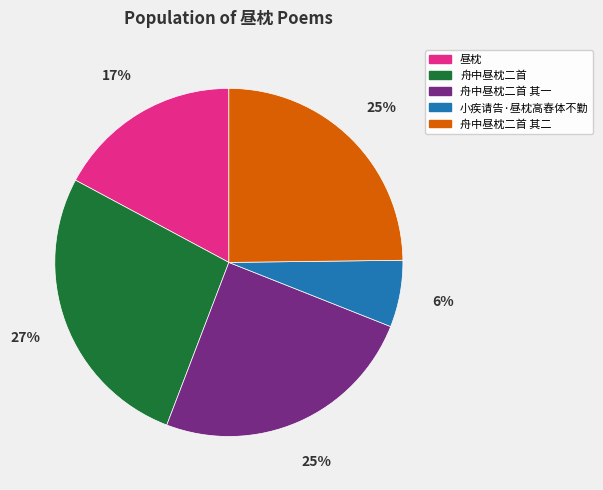

Is the sum of 小疾请告·昼枕高舂体不勤 and 舟中昼枕二首 其一 greater than half?

No